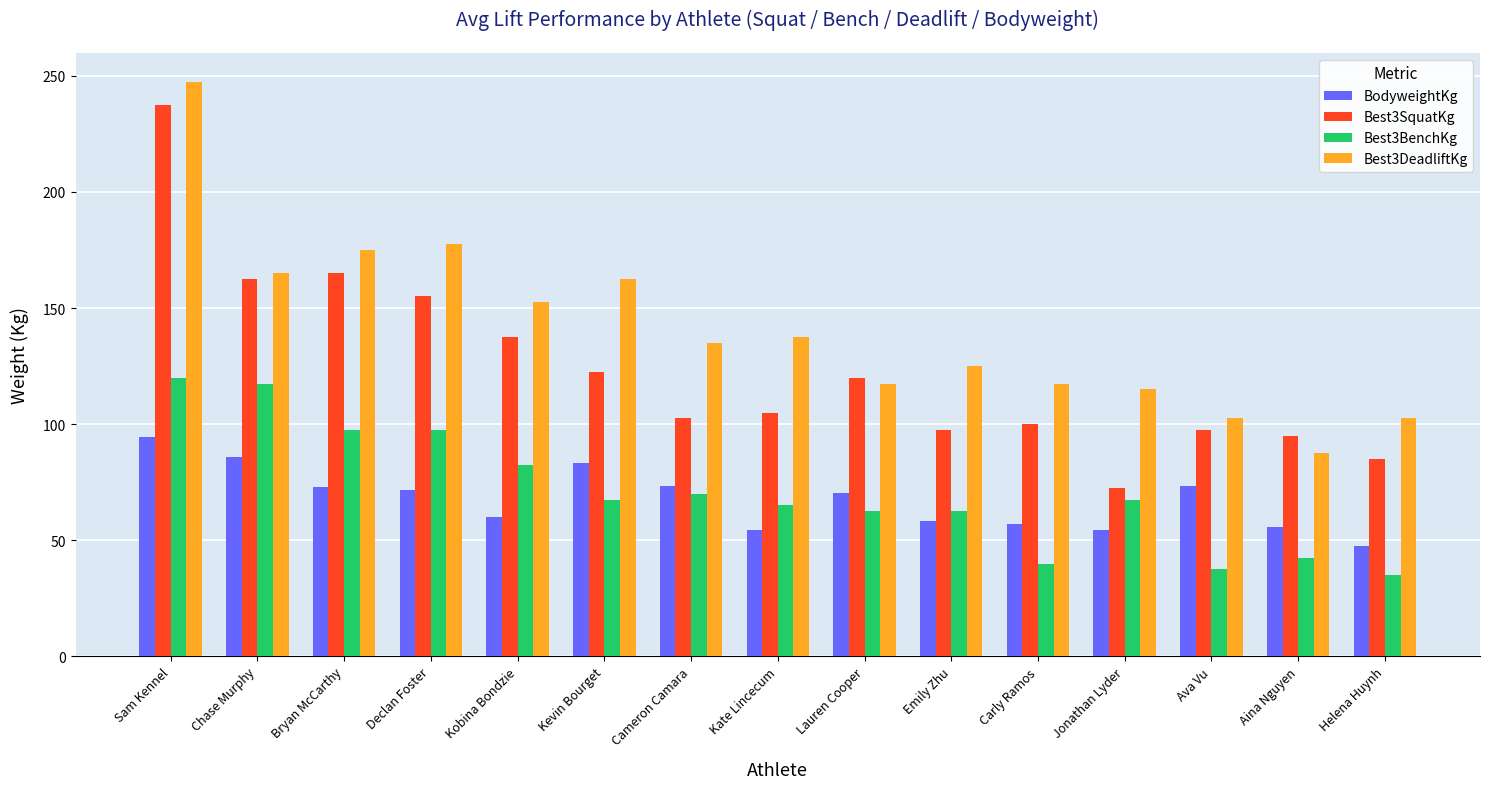

What is the sum of all BodyweightKg values?

1013.1